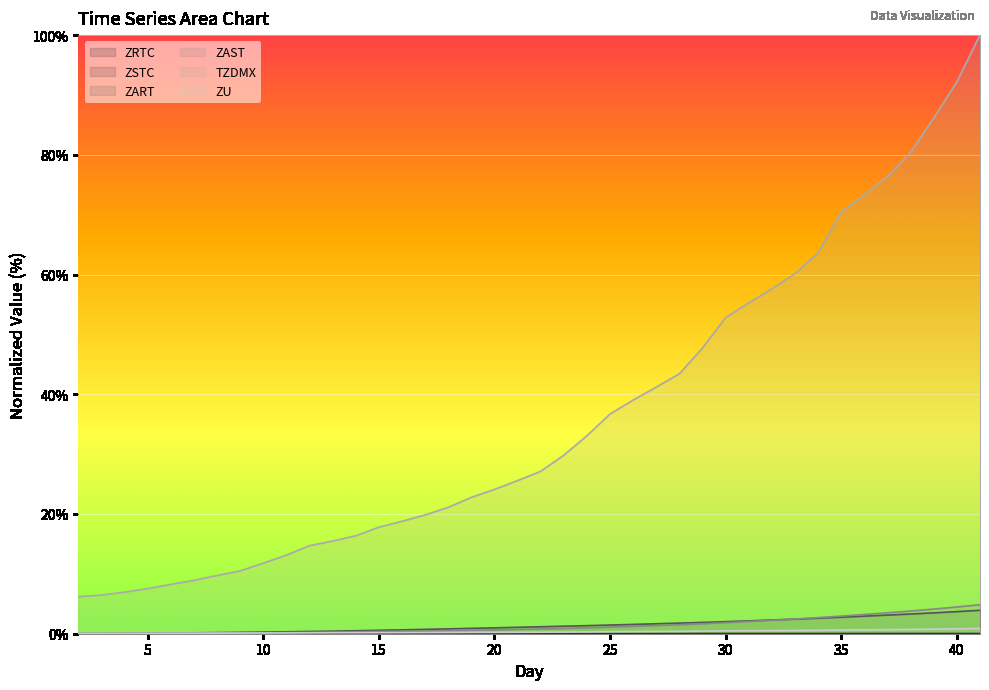

True or false: ZART and ZSTC intersect in this chart.

False